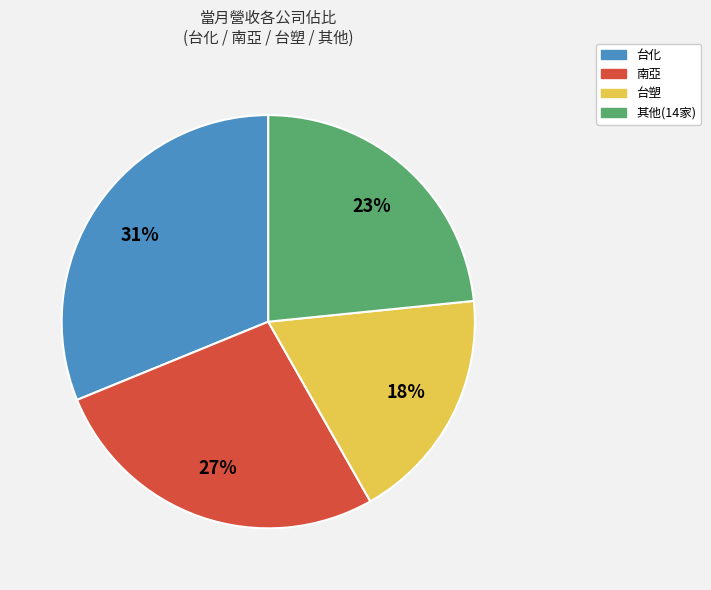

To the nearest percent, what is the average slice percentage?

25%